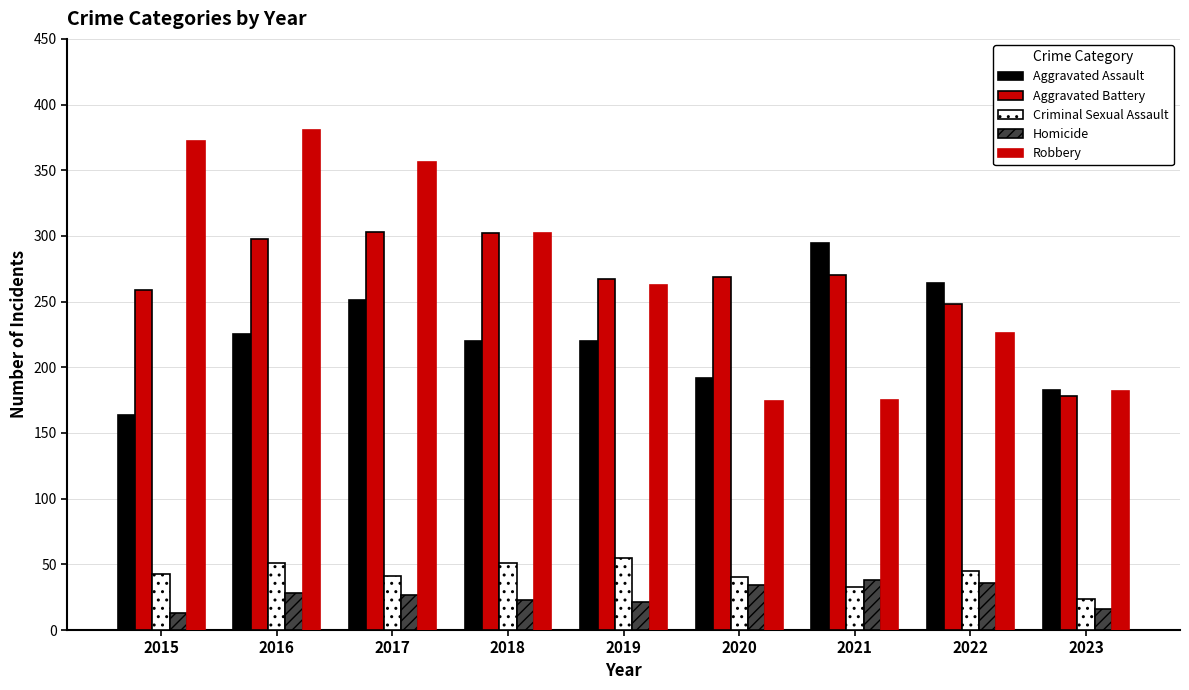

How many values in the Aggravated Battery series are below 269?

4